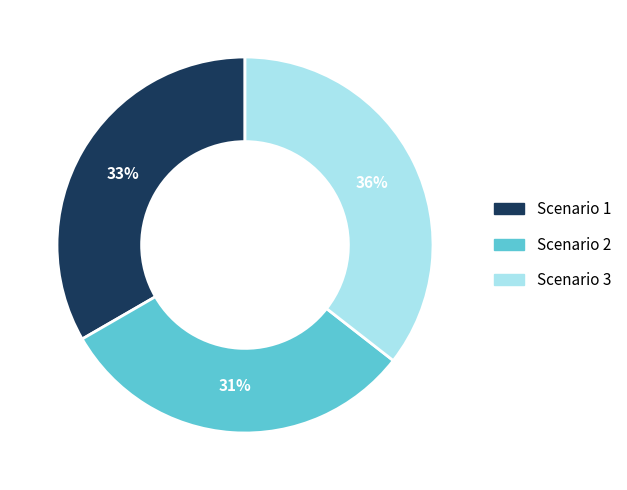

Do Scenario 1 and Scenario 2 together represent more than half of the pie?

Yes